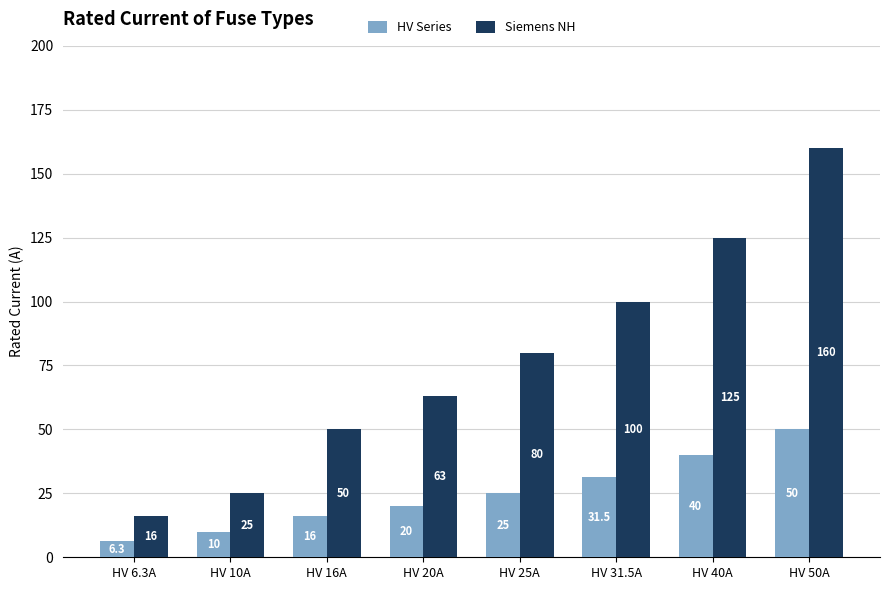

What is the difference between the highest and lowest values at HV 16A?

34.0